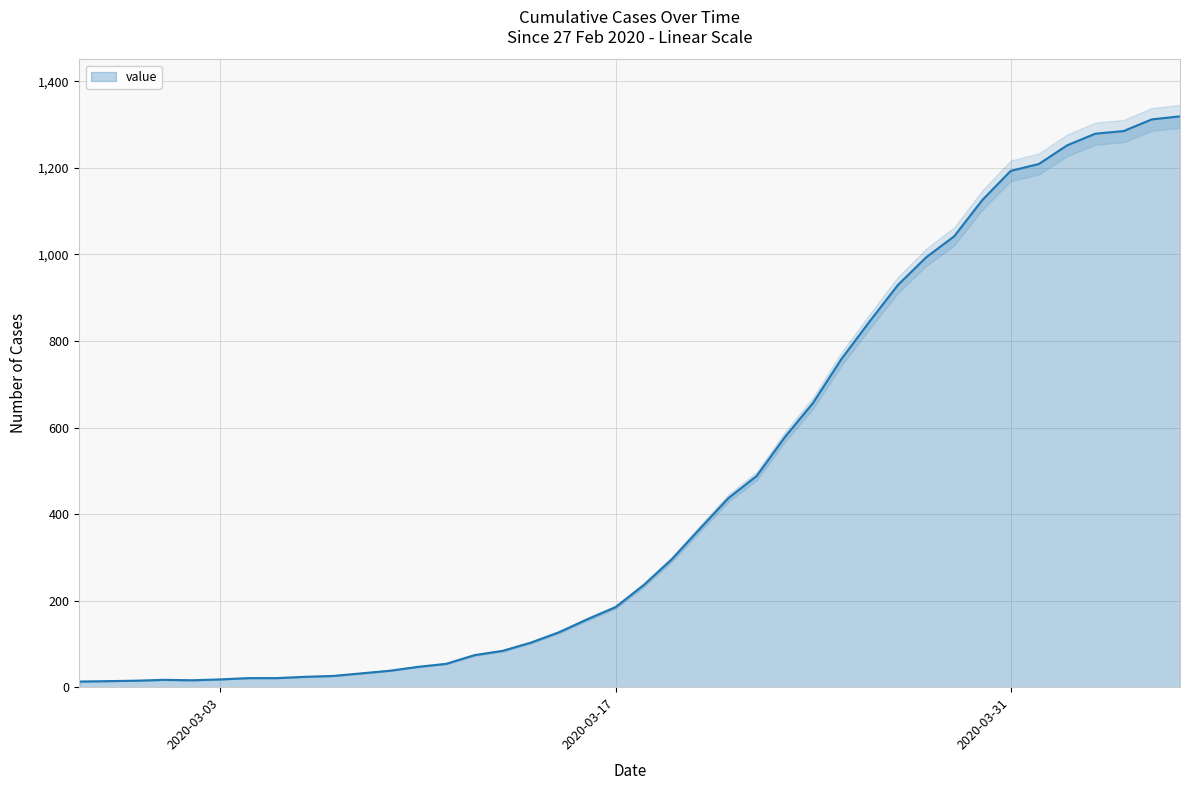

Reading left to right, transcribe all the data shown in this chart.

13	14	15	17	16	18	21	21	24	26	32	38	47	54	74	84	103	127	157	185	236	296	367	437	488	578	657	758	845	929	993	1042	1126	1193	1209	1252	1279	1285	1312	1319